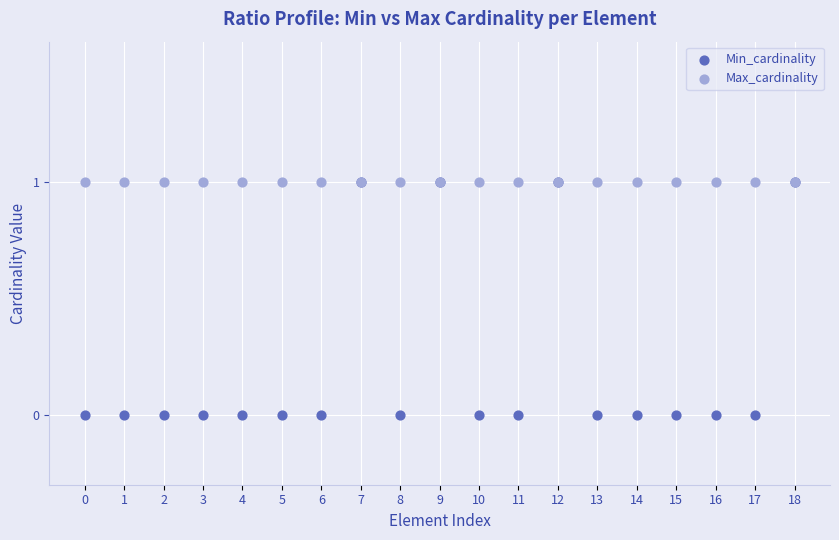

Which series reaches the minimum Y coordinate?

Min_cardinality